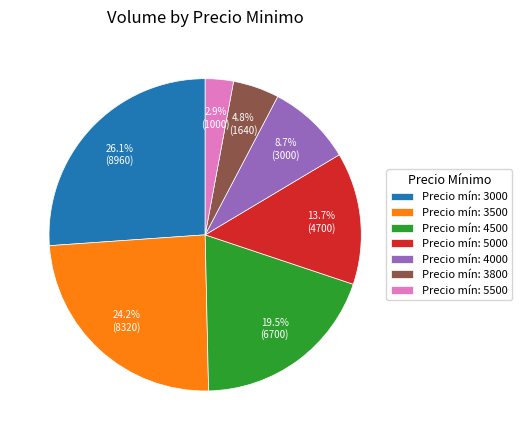

What percentage do Precio mín: 3000 and Precio mín: 4500 together represent?

45.6%